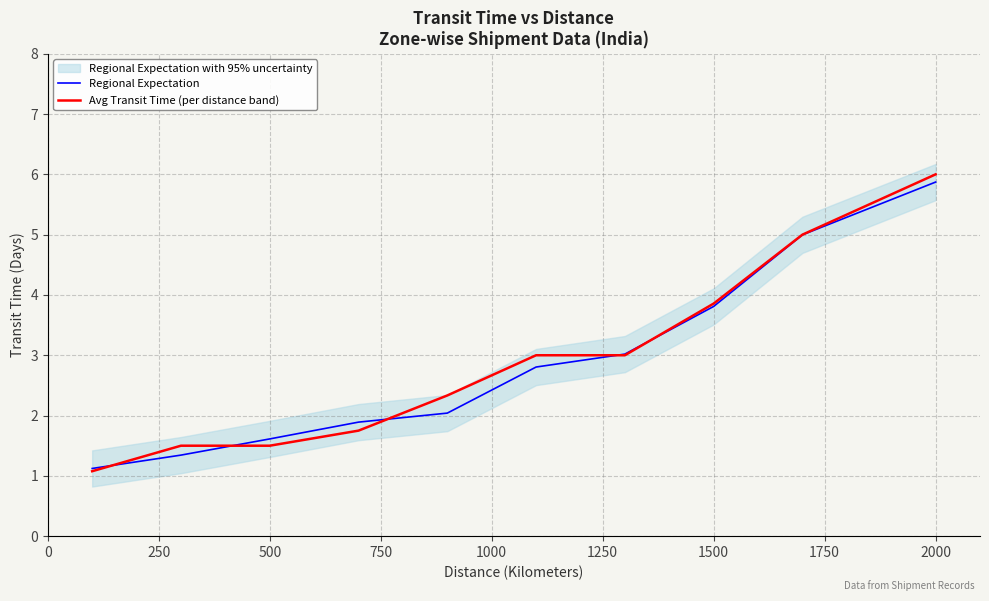

Is this an area chart (filled region under the line)?

No